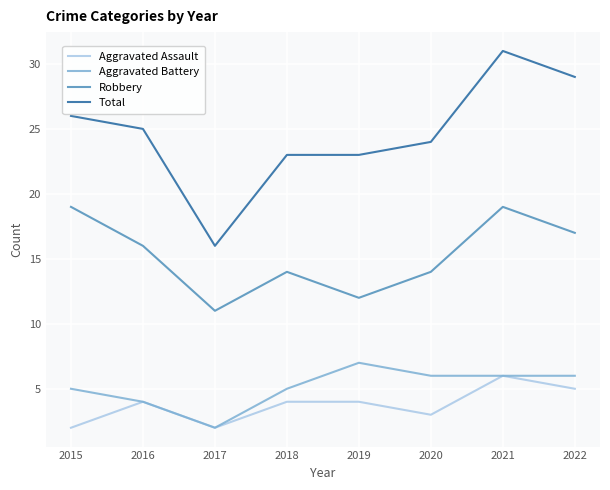

Is it true that Aggravated Assault equals 4 at 2019?

True